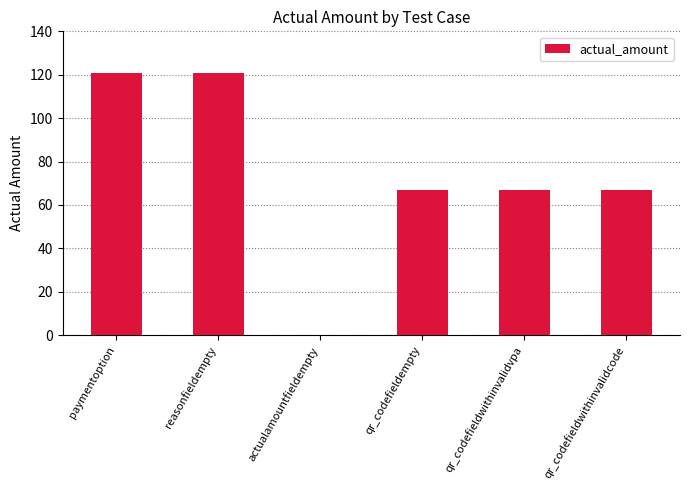

What is the change in value from actualamountfieldempty to qr_codefieldempty?

+67